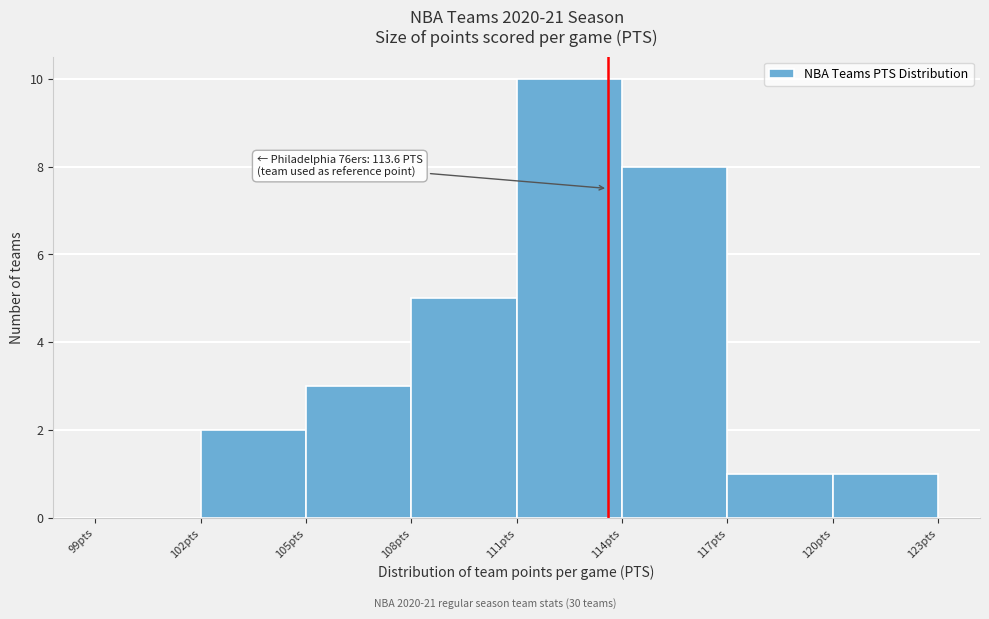

Over which range of the x-axis is the bar tallest?

111 to 114